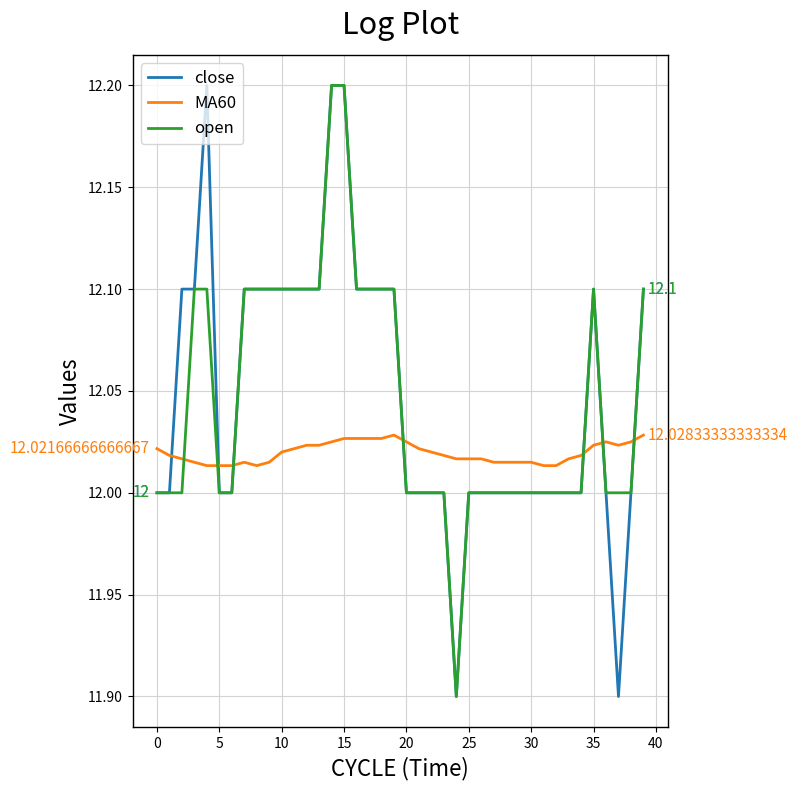

How many times do close and MA60 cross each other?

7